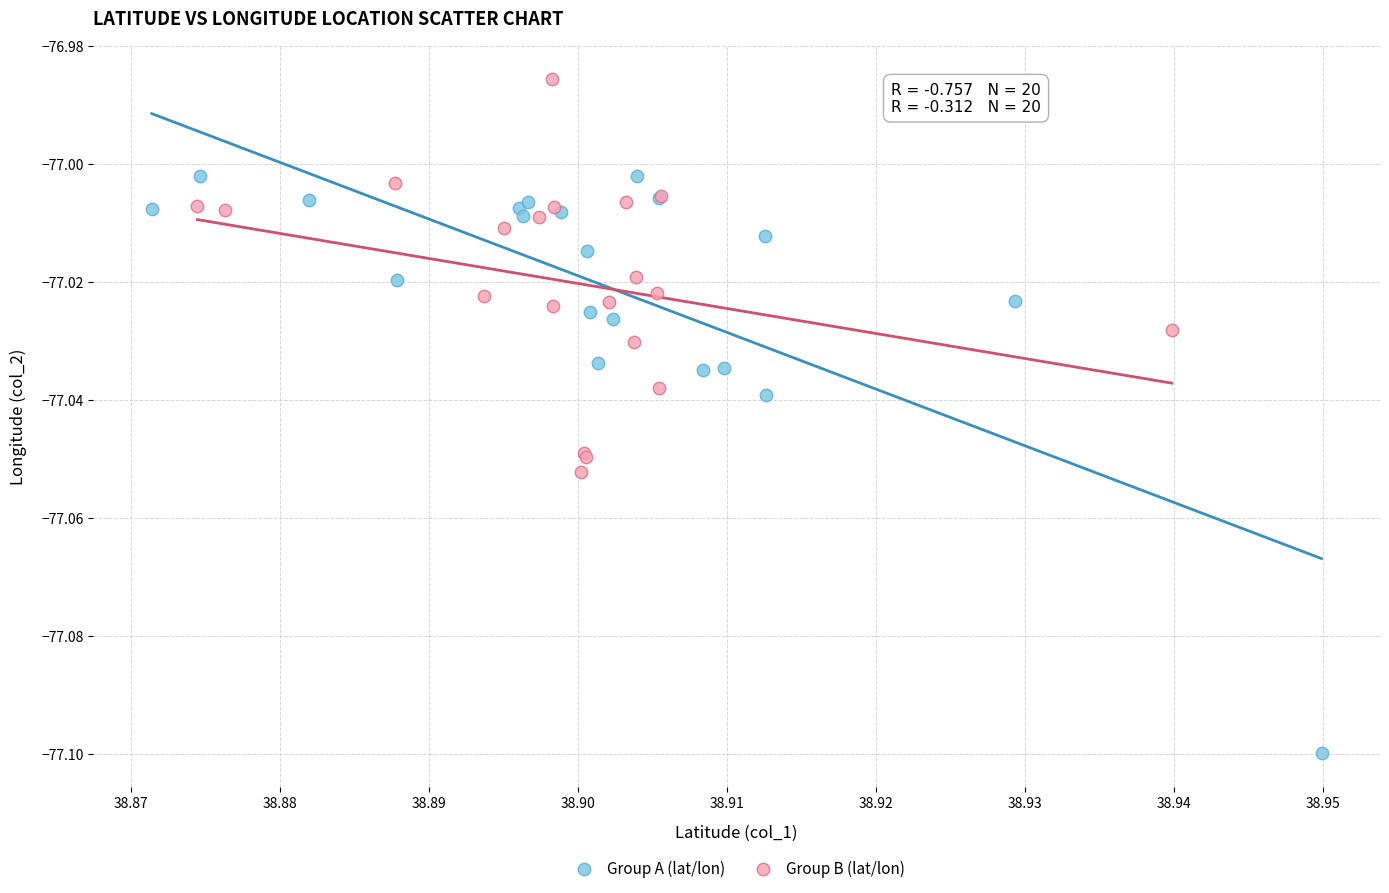

Which series has the widest spread of Y values?

Group A (lat/lon)